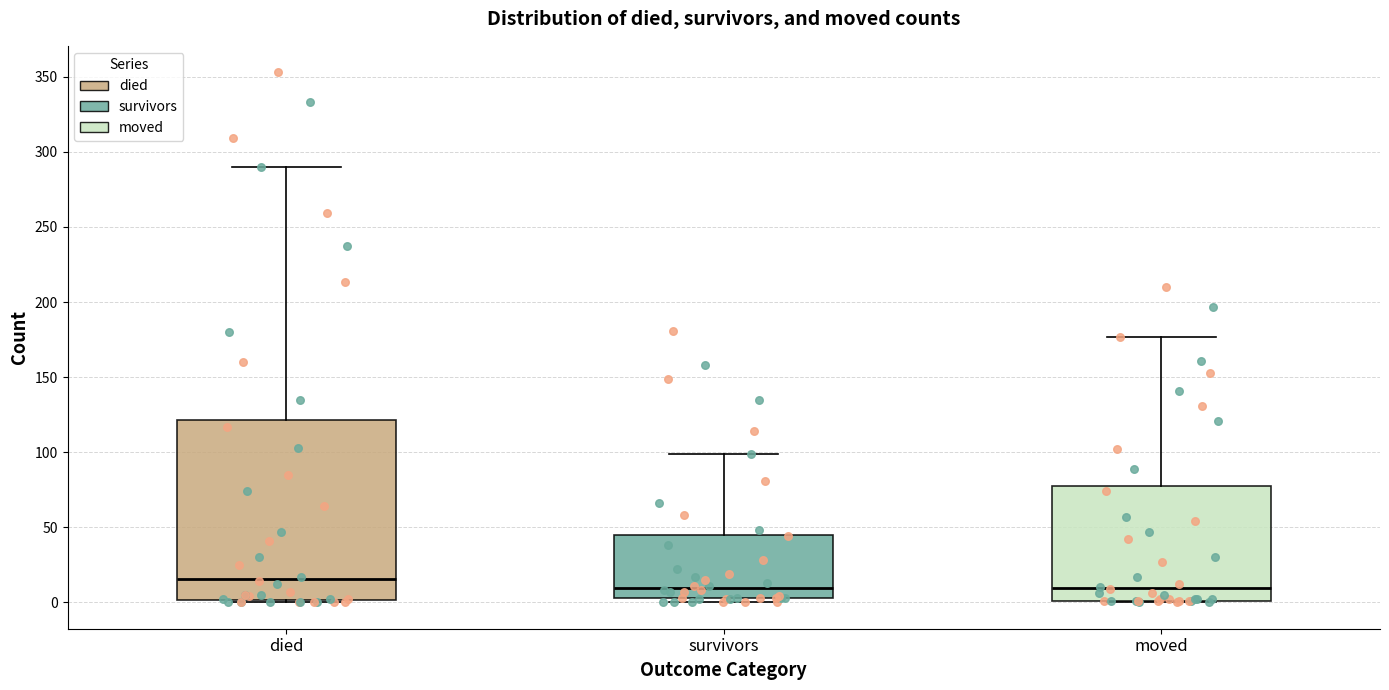

Reading left to right, read every box against the y-axis: the position of its median line, the range the box covers, and the ends of its whiskers. The values are not printed on the chart, so give them approximately, as read against the axis.

died: median 15, box 0 to 120, whiskers 0 to 290
survivors: median 10, box 5 to 45, whiskers 0 to 100
moved: median 10, box 0 to 80, whiskers 0 to 175